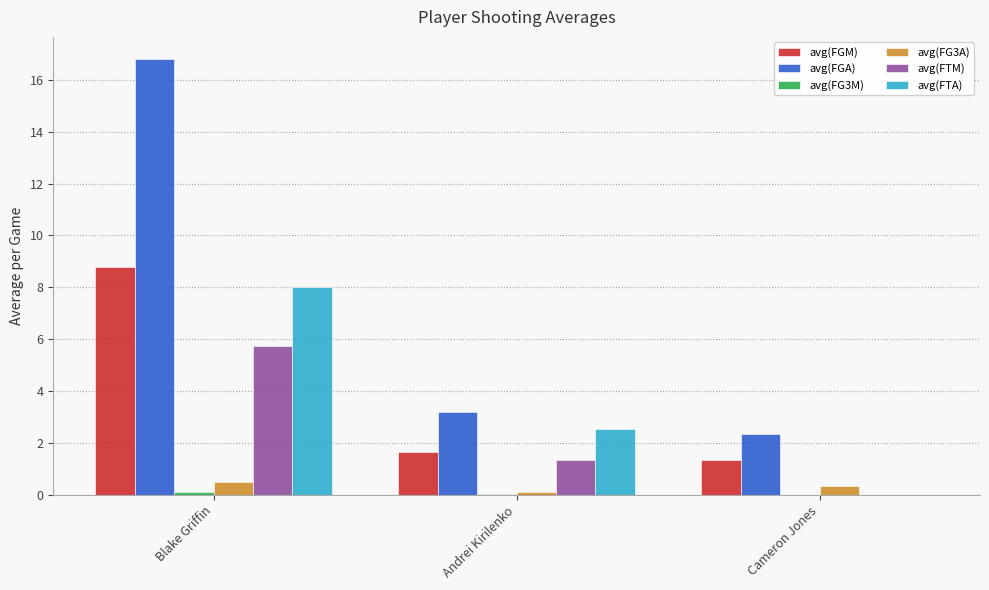

How many series are shown in this chart?

6